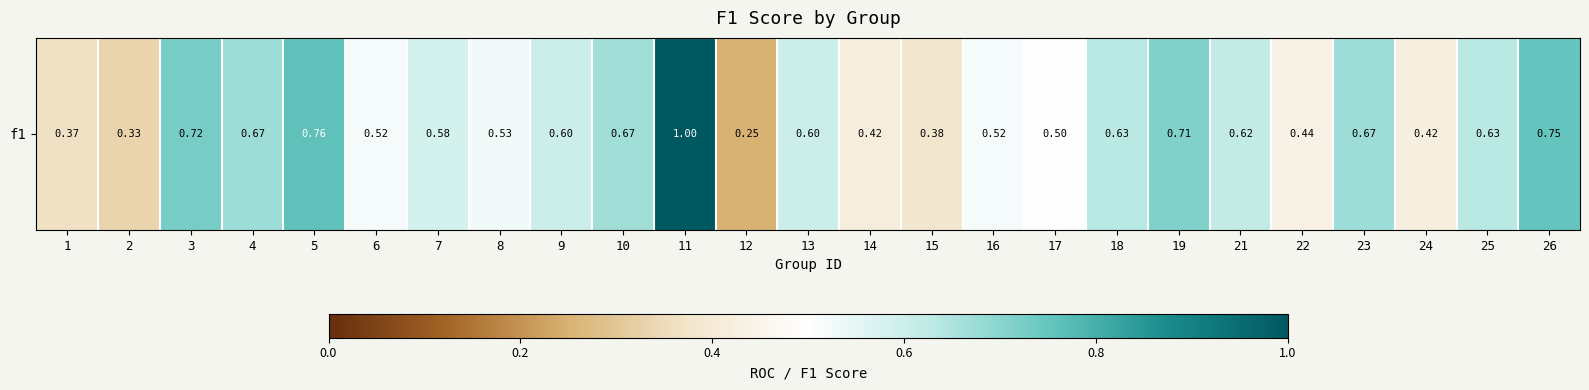

Reading left to right, what are all the values shown in this chart?

0.4	0.3	0.7	0.7	0.8	0.5	0.6	0.5	0.6	0.7	1.0	0.2	0.6	0.4	0.4	0.5	0.5	0.6	0.7	0.6	0.4	0.7	0.4	0.6	0.8